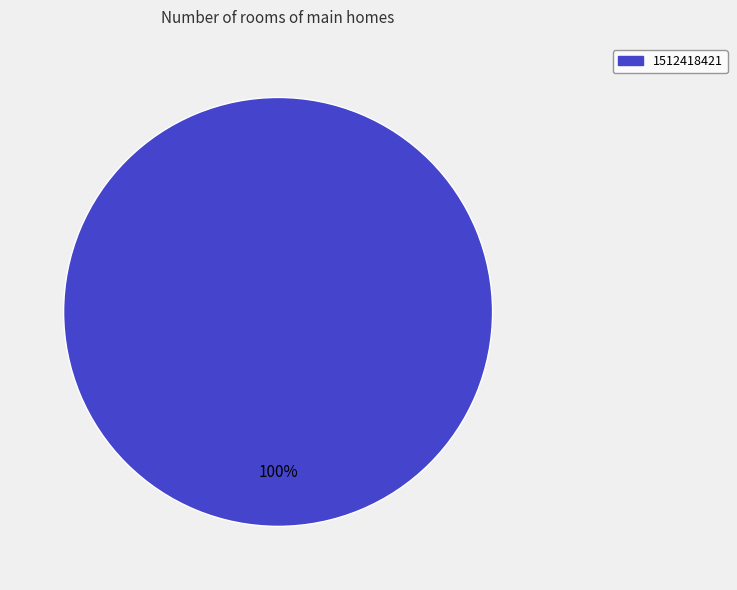

How many slices are in this pie chart?

1